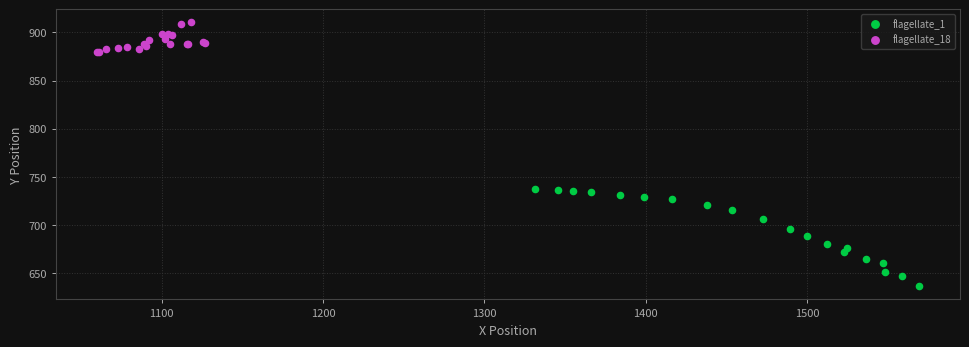

Which series contains the highest Y value?

flagellate_18